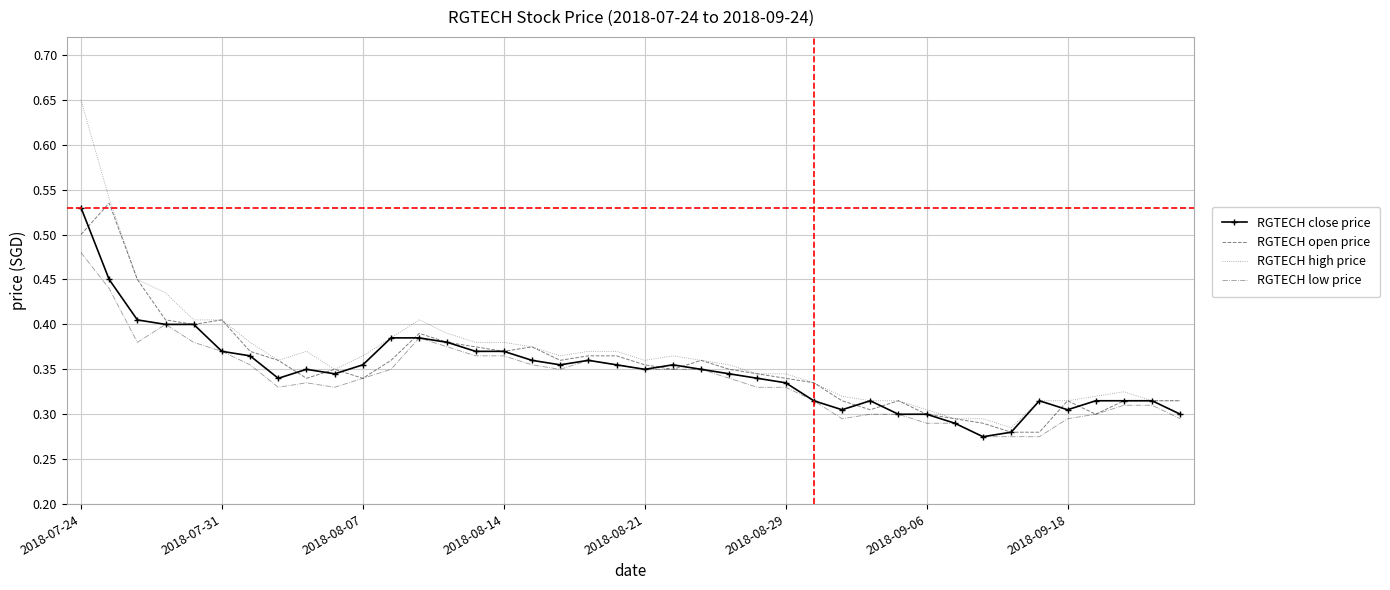

Which series has the widest spread of values?

RGTECH high price